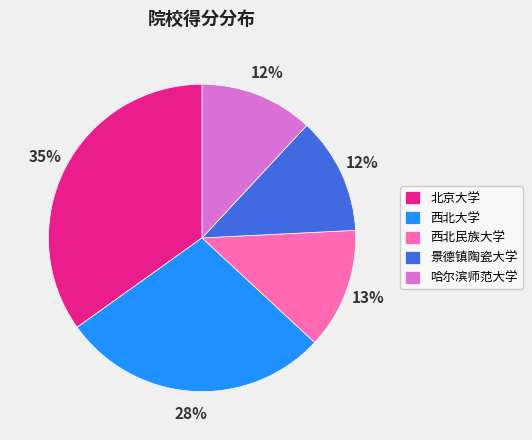

Which category has the biggest portion of the pie?

北京大学